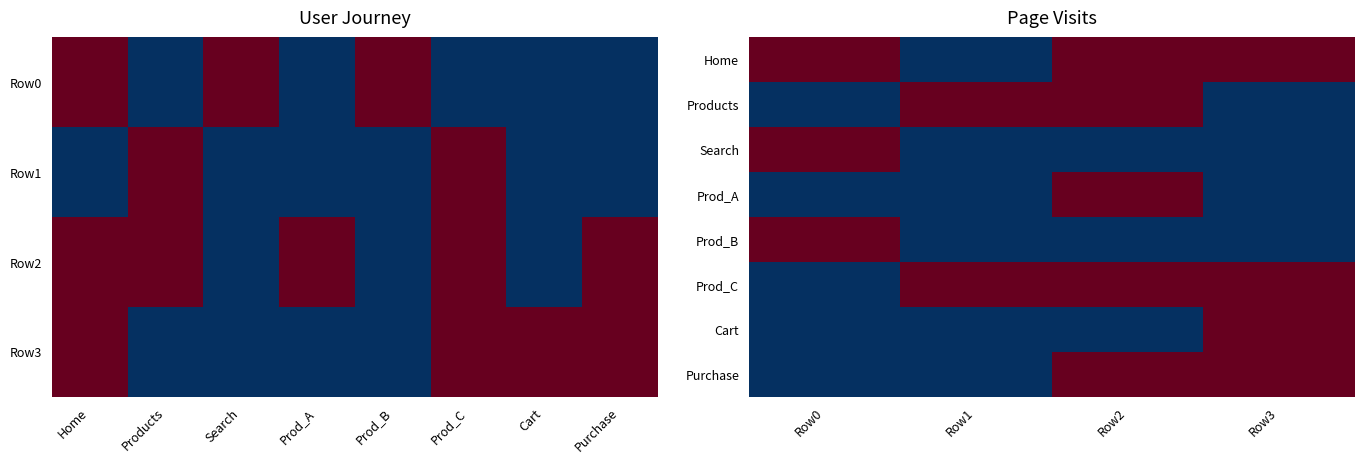

Is it true that Home equals 1 at Row0?

True